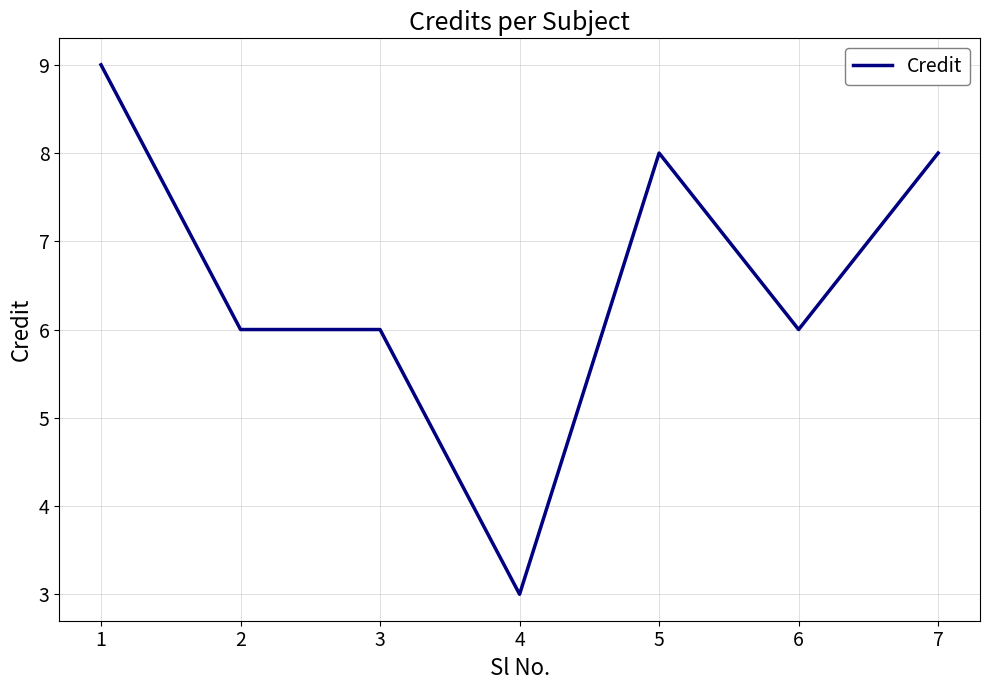

What is the smallest value displayed?

3